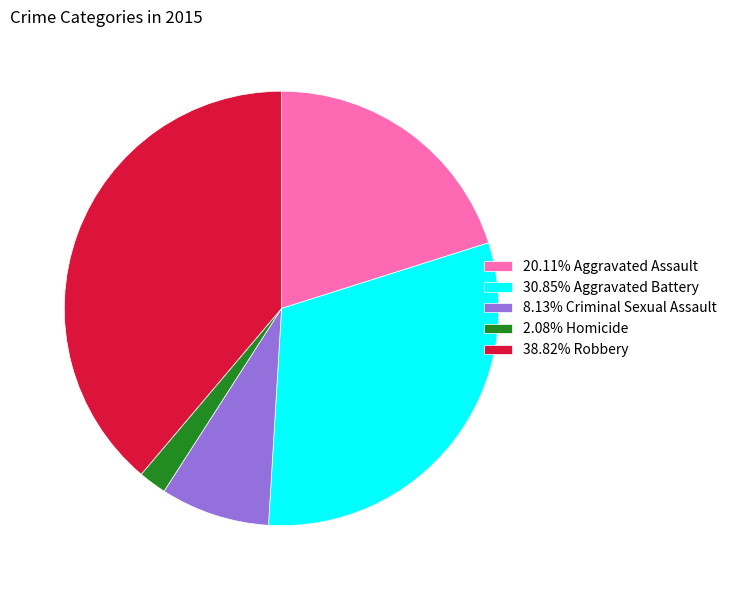

Is the sum of 38.82% Robbery and 8.13% Criminal Sexual Assault greater than half?

No